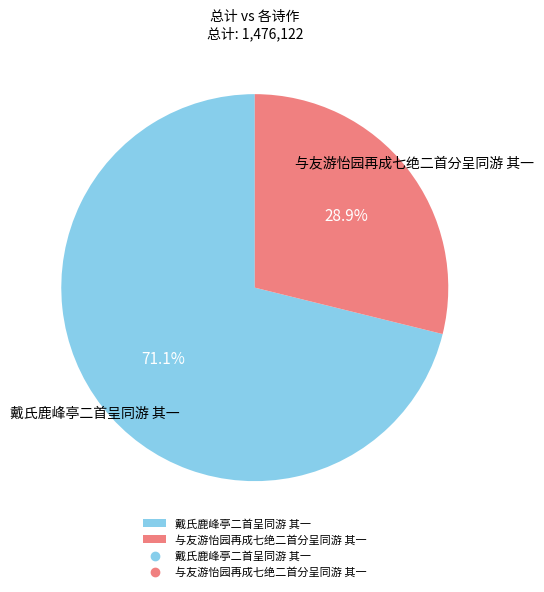

Is it true that 戴氏鹿峰亭二首呈同游 其一 is 71% of the pie?

True